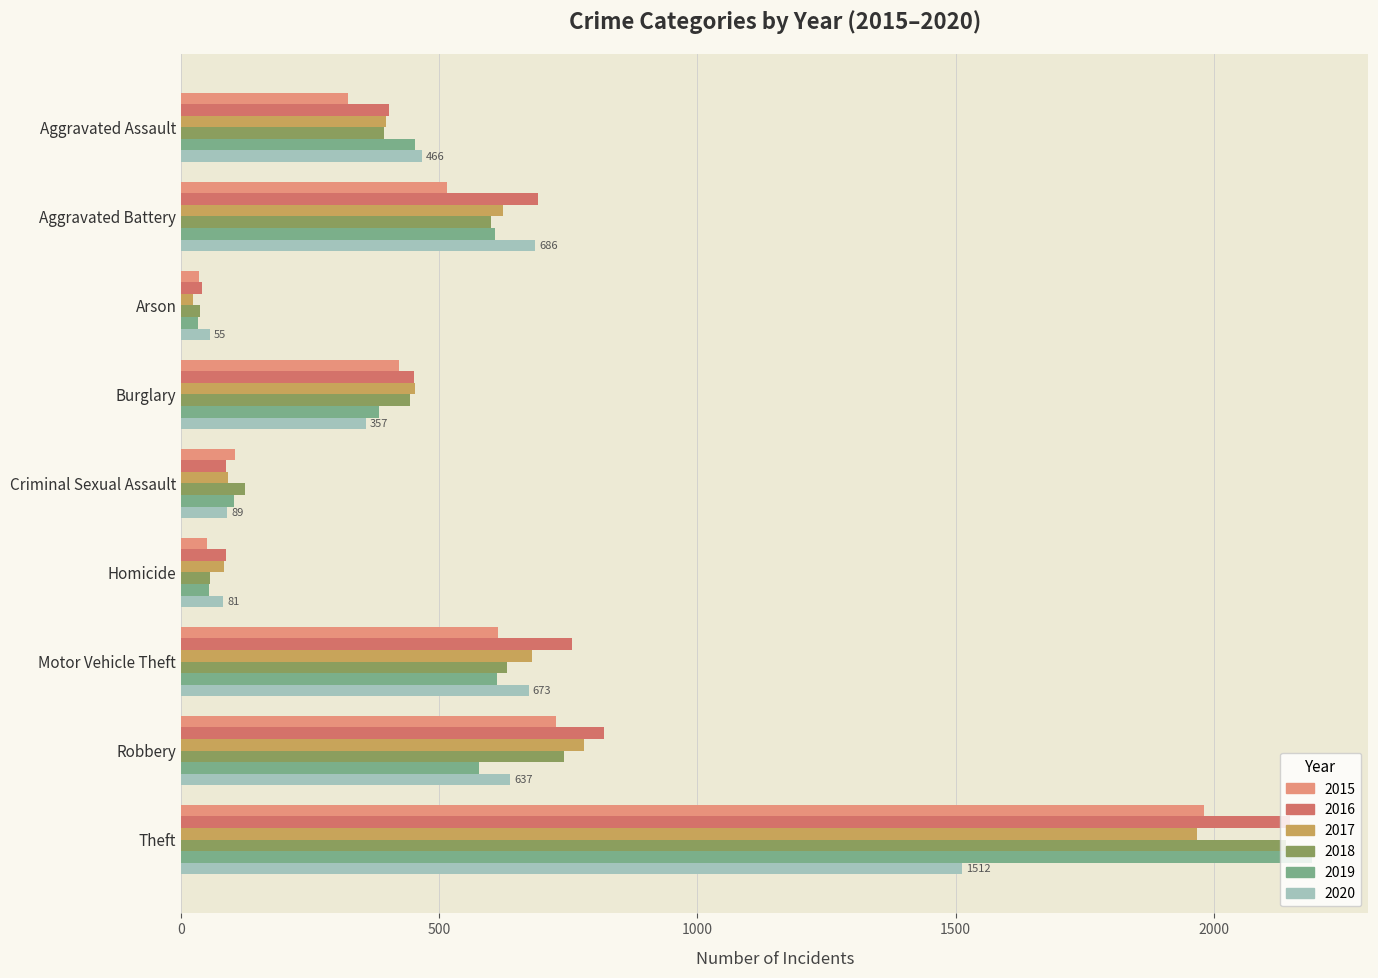

What is the greatest value displayed?

2190